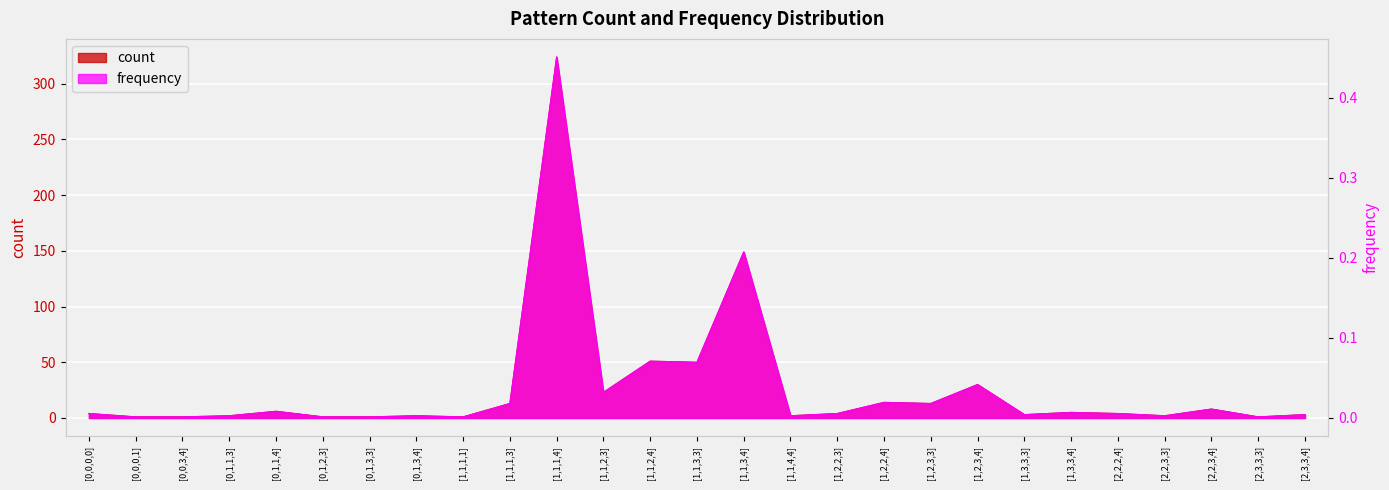

At which category is the sum across all series the highest?

[1,1,1,4]